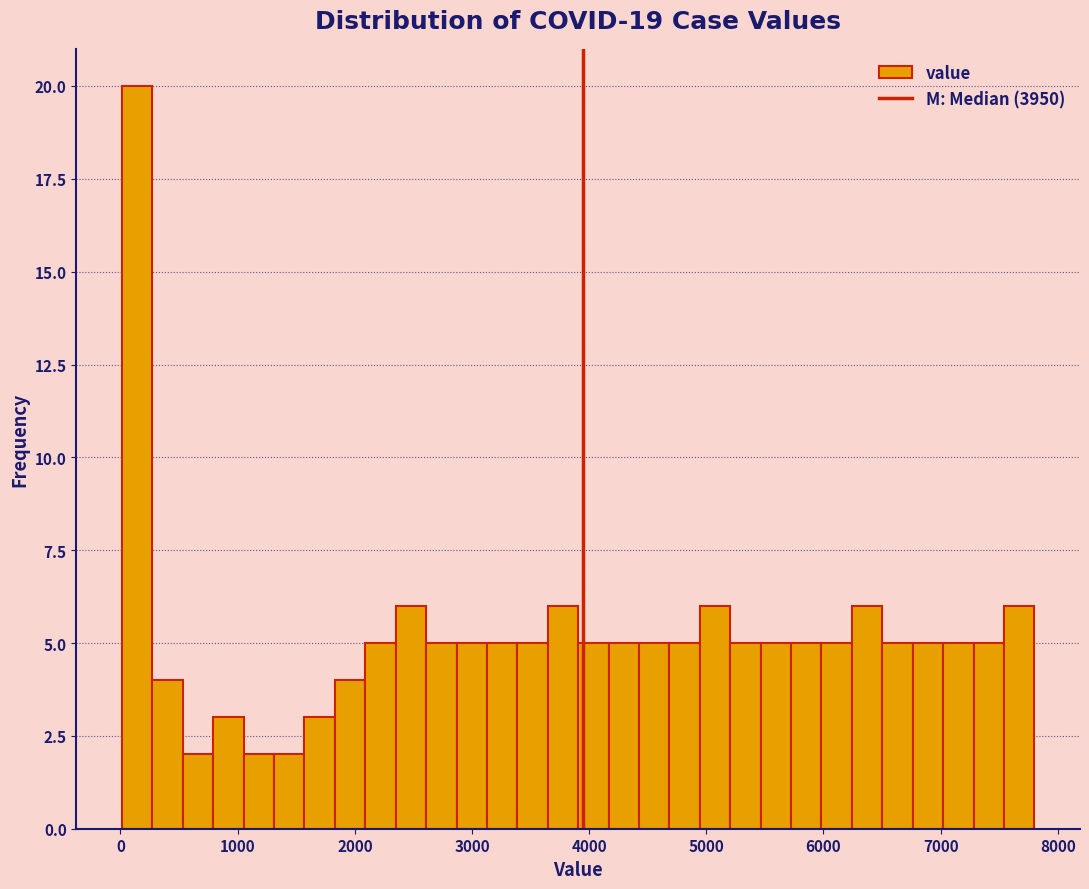

Around what value on the x-axis is the tallest bar? Give the approximate position of its centre, as read against the axis.

100